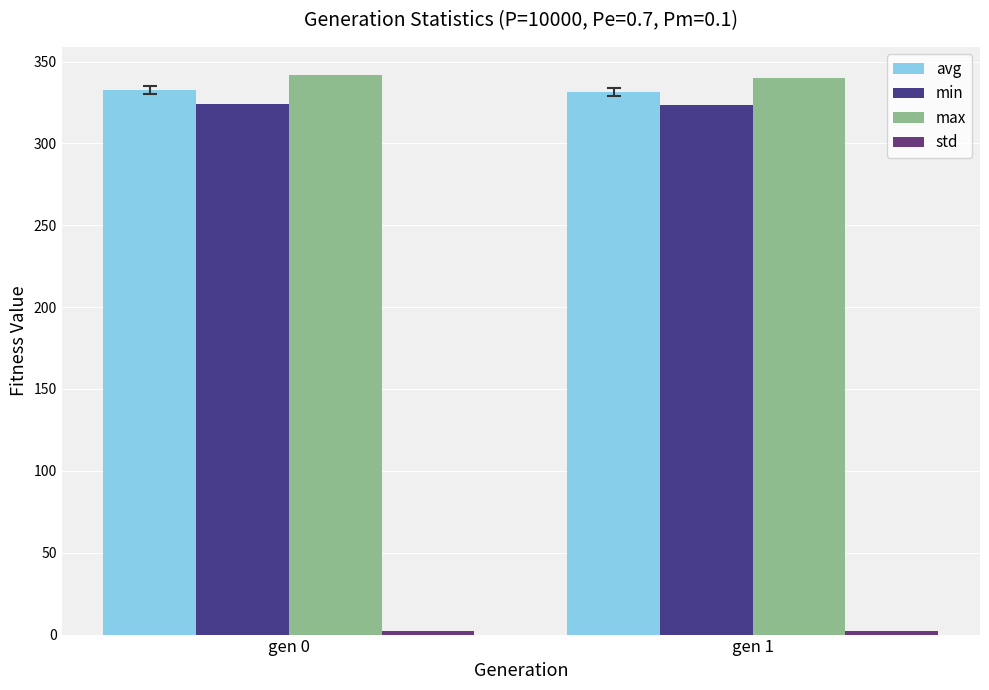

What is the difference between the highest and lowest values at gen 1?

337.7